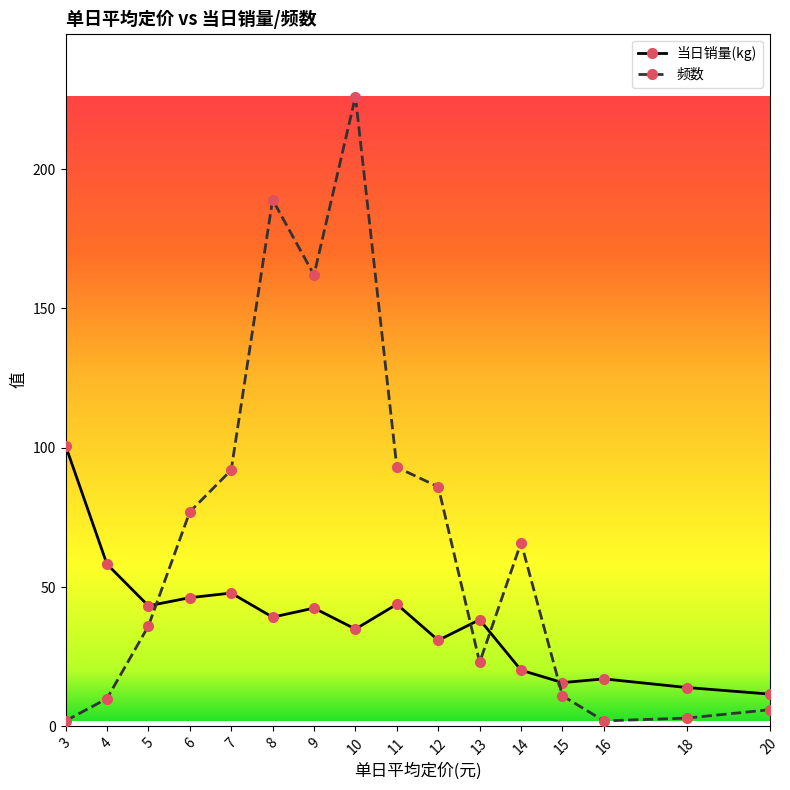

What is the average value of the 当日销量(kg) series?

37.8